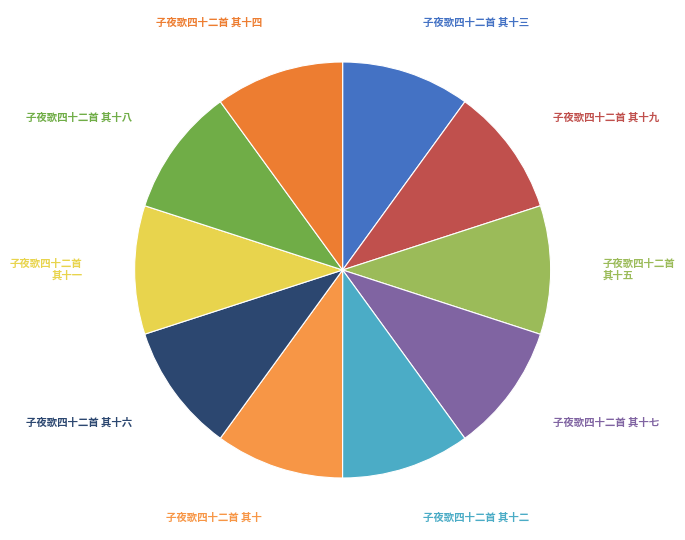

The 子夜歌四十二首 其十五 slice represents 10% of the pie. True or false?

True